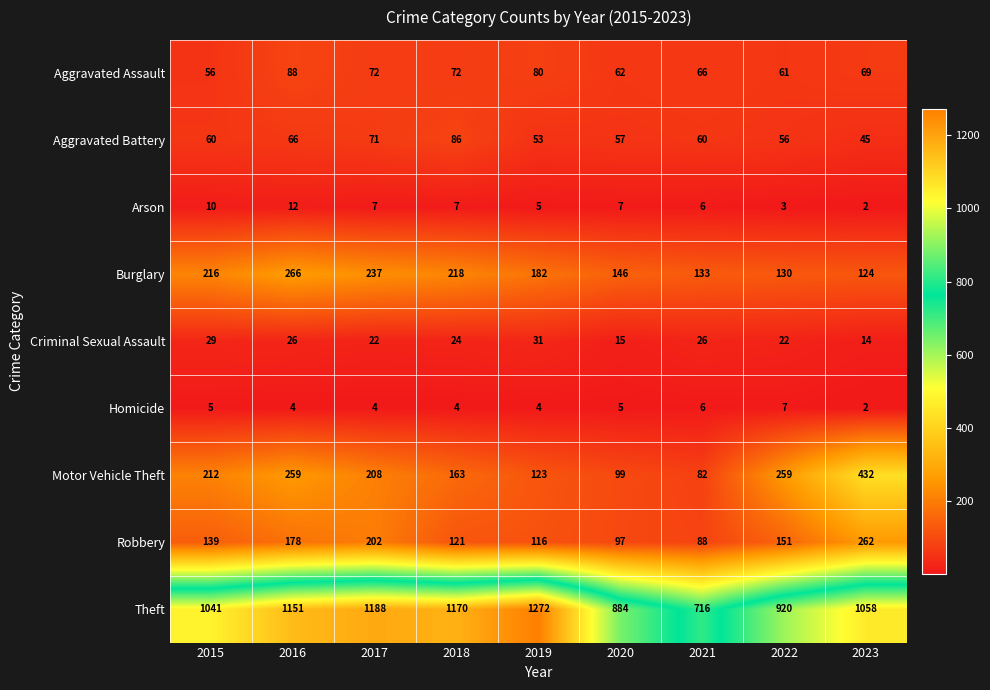

How many distinct data groups are displayed?

9